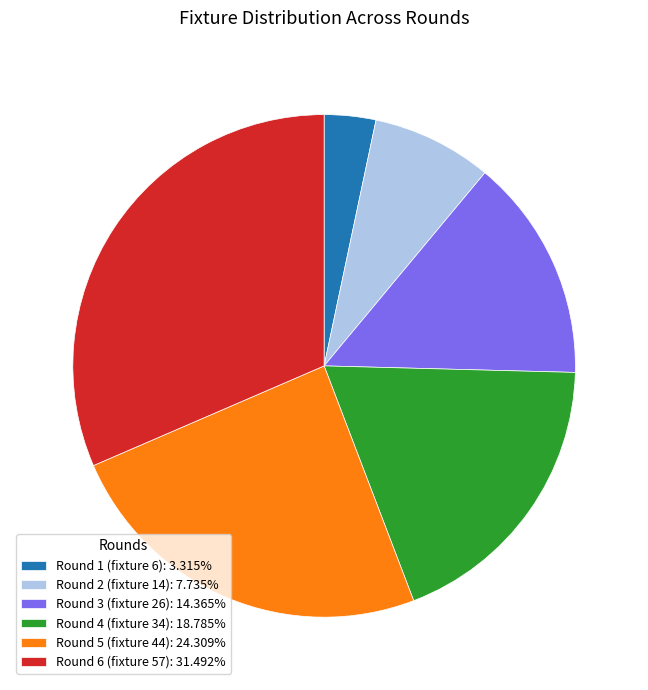

Combined, do Round 2 (fixture 14): 7.735% and Round 1 (fixture 6): 3.315% account for over 50%?

No